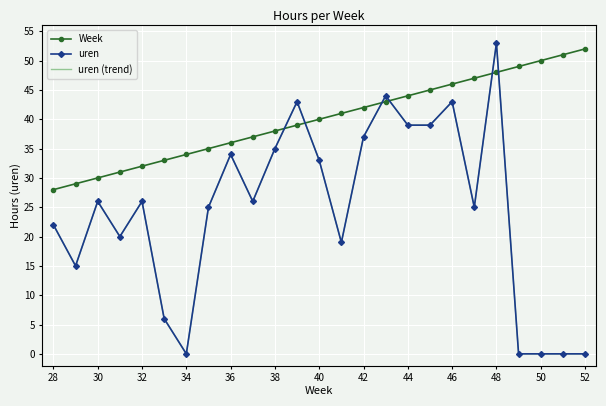

What are all the series names shown in the legend?

Week, uren, uren (trend)